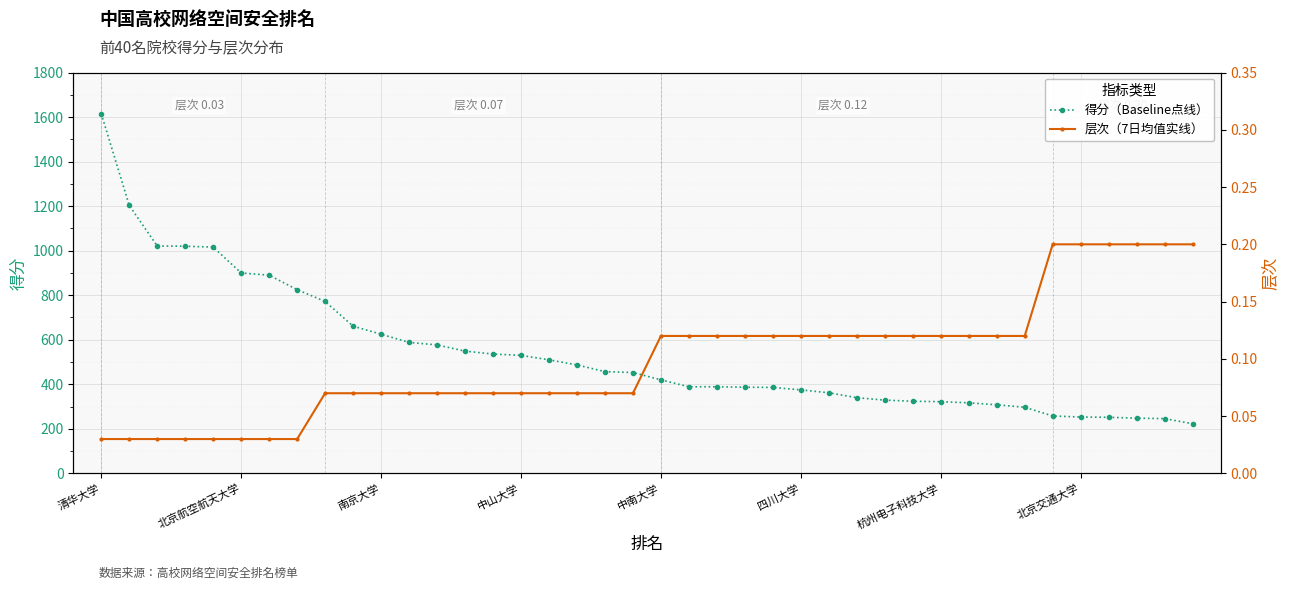

True or false: 得分 has a value of 555.7 at 中南大学.

False